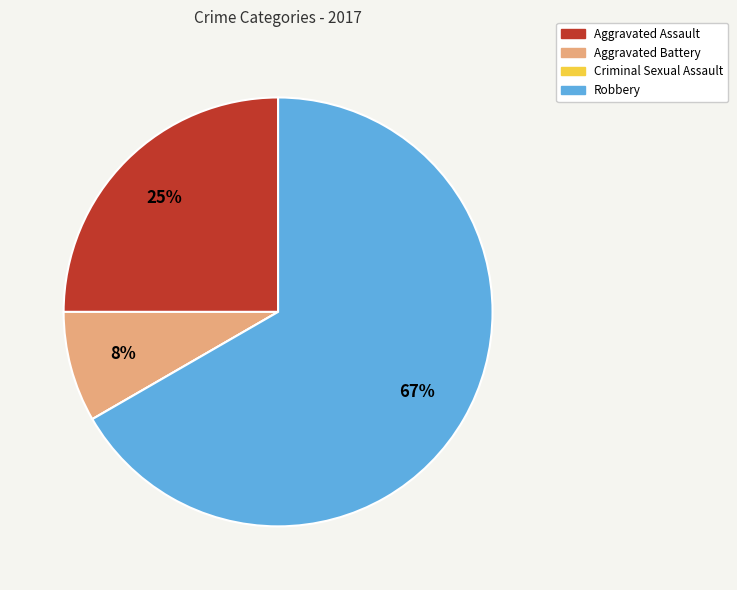

Does any single category account for the majority?

Yes